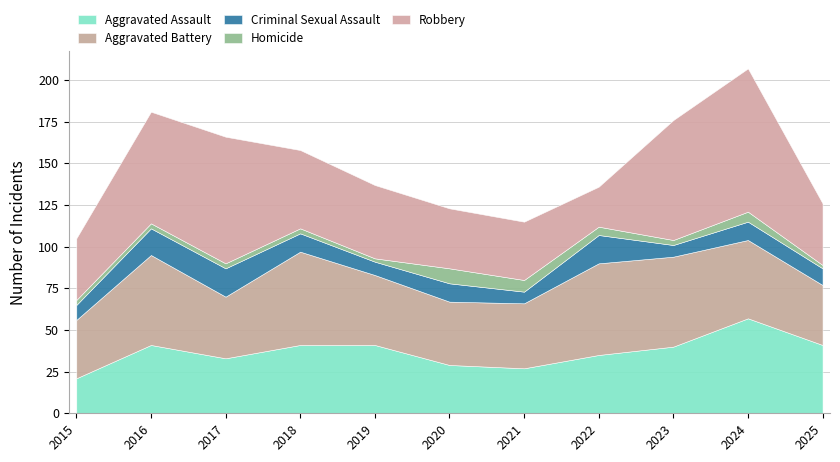

What are all the series names shown in the legend?

Aggravated Assault, Aggravated Battery, Criminal Sexual Assault, Homicide, Robbery